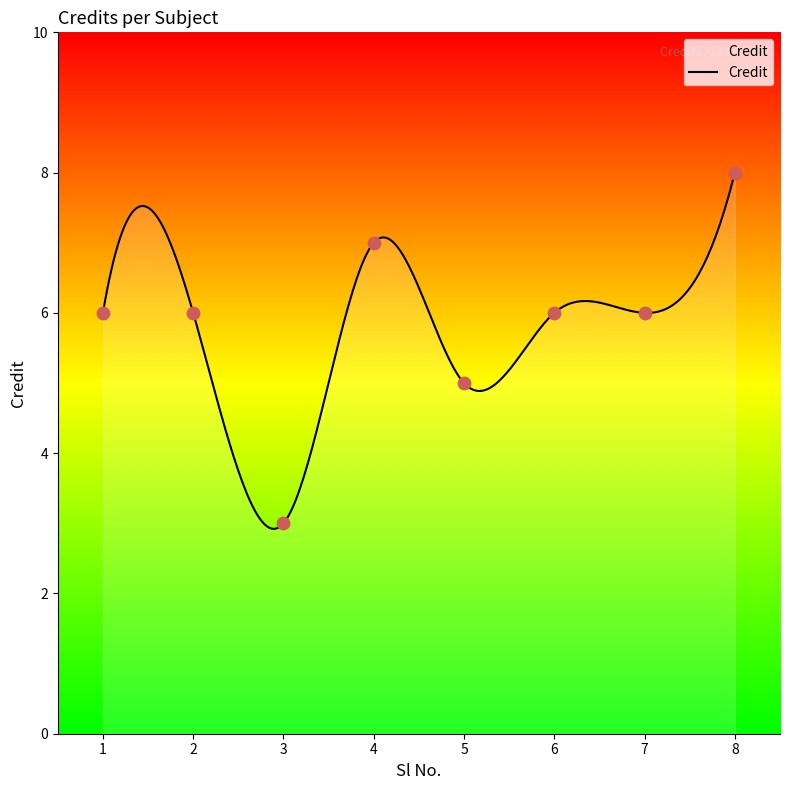

What is the ratio of the value at 2 to the value at 5?

1.2